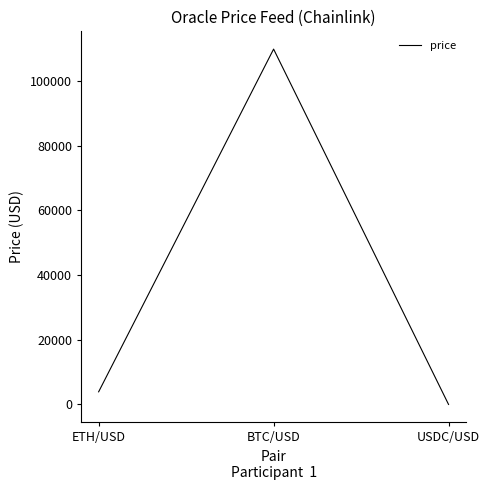

List the labels in order of value, smallest first.

USDC/USD, ETH/USD, BTC/USD